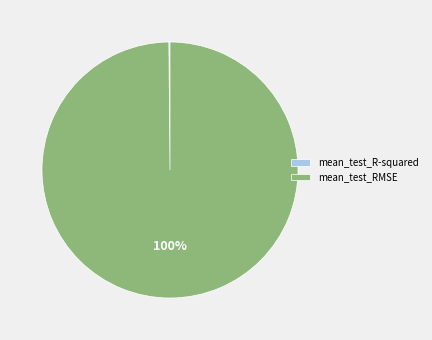

Which category has the biggest portion of the pie?

mean_test_RMSE